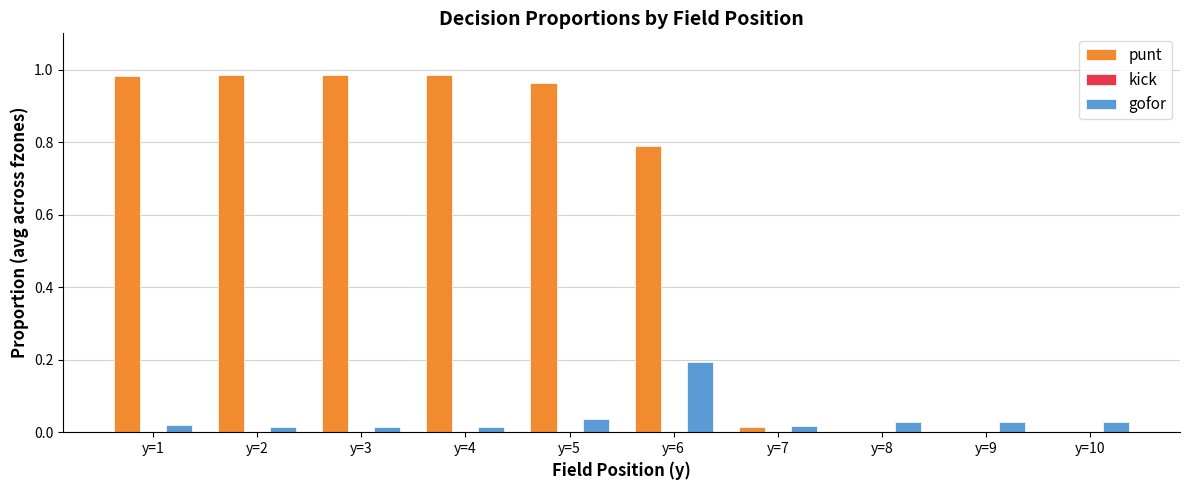

Which series has the largest total across all categories?

punt